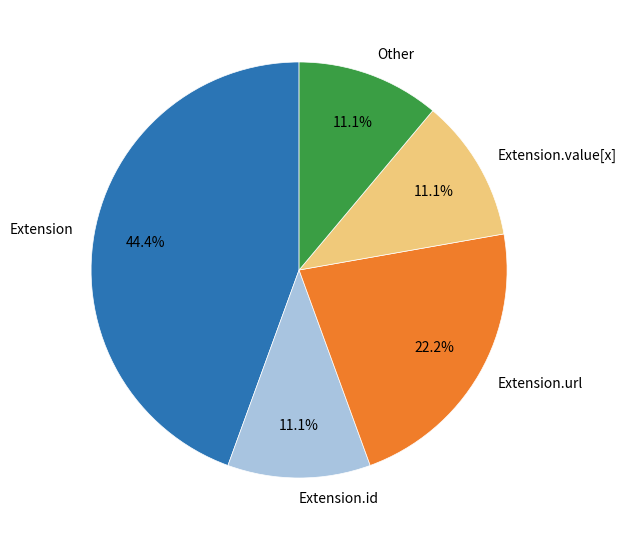

How many slices are in this pie chart?

5